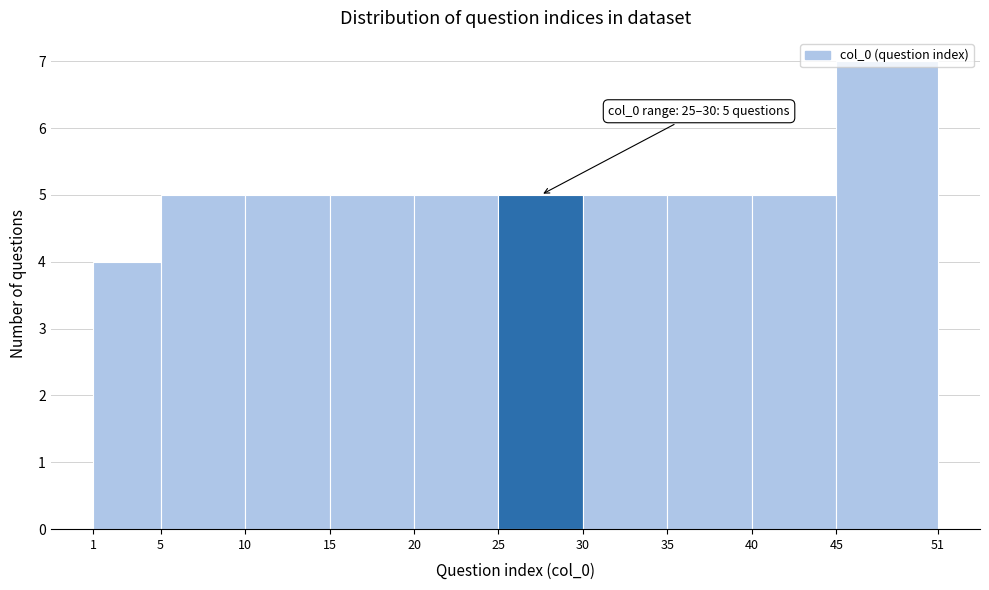

Which range on the x-axis has the tallest bar?

45 to 51